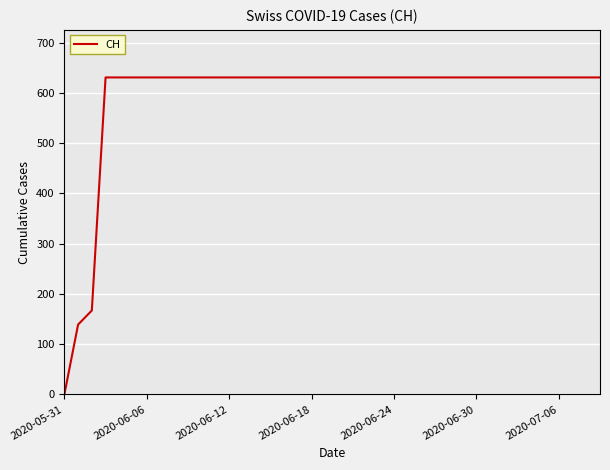

What is the maximum value shown in the chart?

631